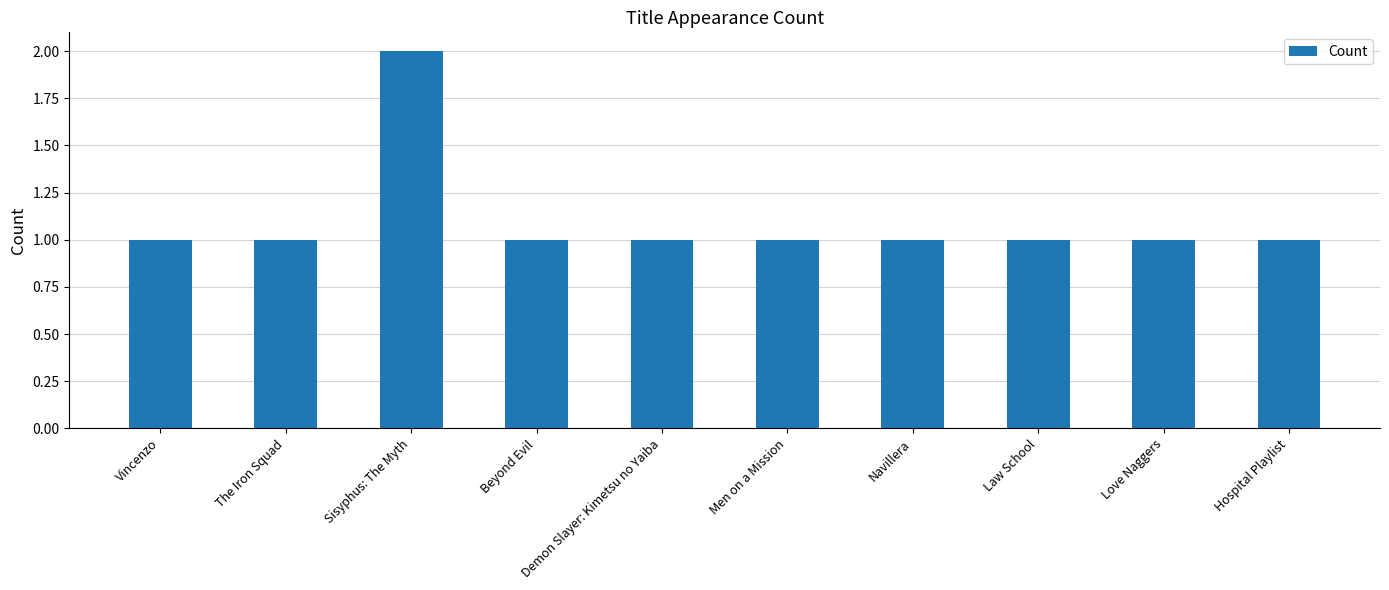

What is the label of the 2nd bar from the right?

Love Naggers